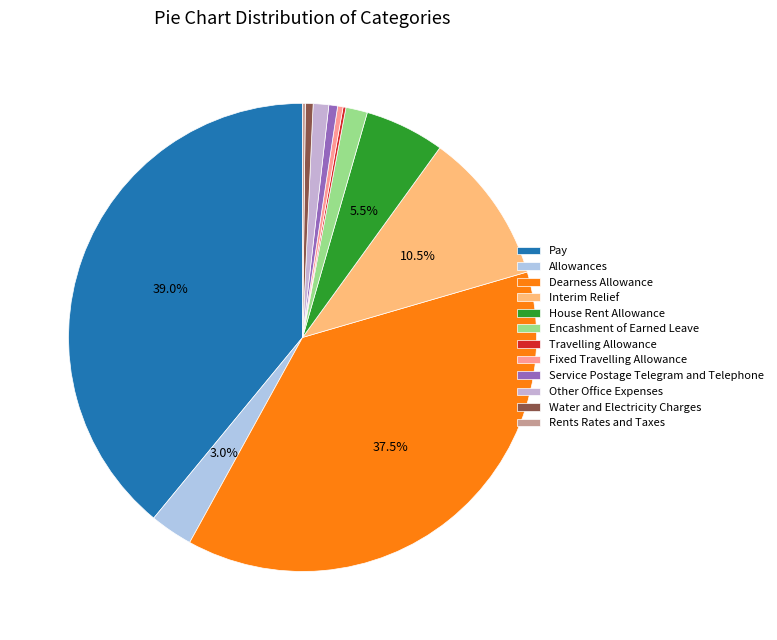

To the nearest percent, what percentage of the pie is Other Office Expenses?

1%